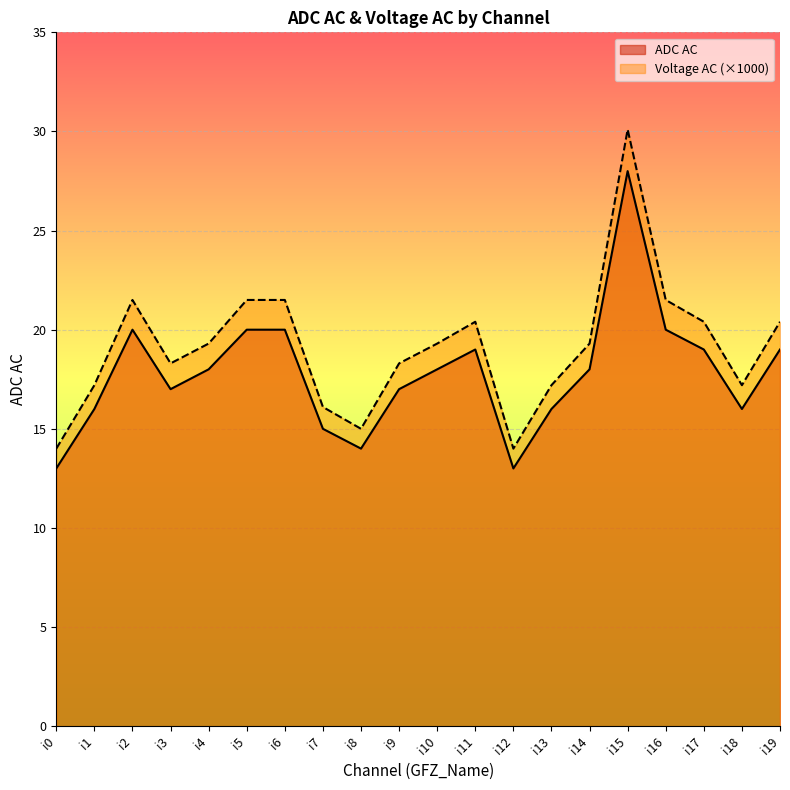

Rank the series by their maximum value, from highest to lowest.

Voltage AC (×1000), ADC AC